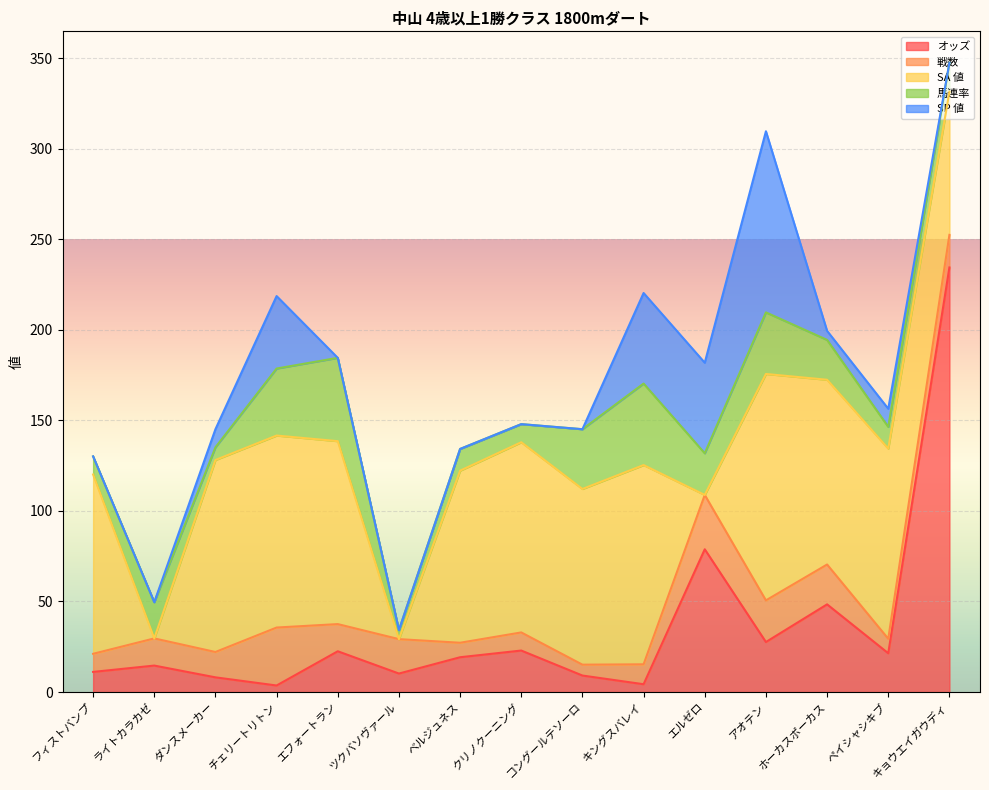

Reading right to left, what are all the values shown in this chart?

オッズ: 234.4	21.4	48.4	27.6	78.8	4.3	9.1	22.9	19.2	10.2	22.5	3.6	8.1	14.6	11.1
戦数: 18.0	8.0	22.0	23.0	30.0	11.0	6.0	10.0	8.0	19.0	15.0	32.0	14.0	15.0	10.0
SA 値: 79.0	105.0	102.0	125.0	0.0	110.0	97.0	105.0	95.0	0.0	101.0	106.0	106.0	0.0	99.0
馬連率: 16.0	12.0	22.0	34.0	23.0	45.0	33.0	10.0	12.0	5.0	46.0	37.0	7.0	20.0	10.0
SP 値: 0.0	10.0	5.0	100.0	50.0	50.0	0.0	0.0	0.0	0.0	0.0	40.0	10.0	0.0	0.0